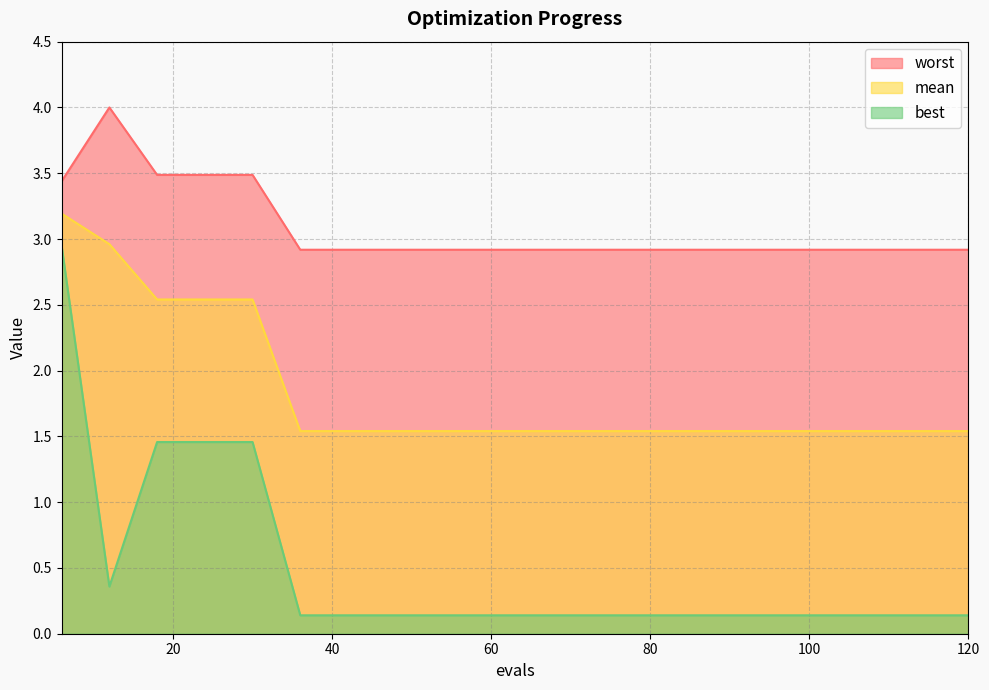

List the series in order of their peak value, lowest first.

best, mean, worst